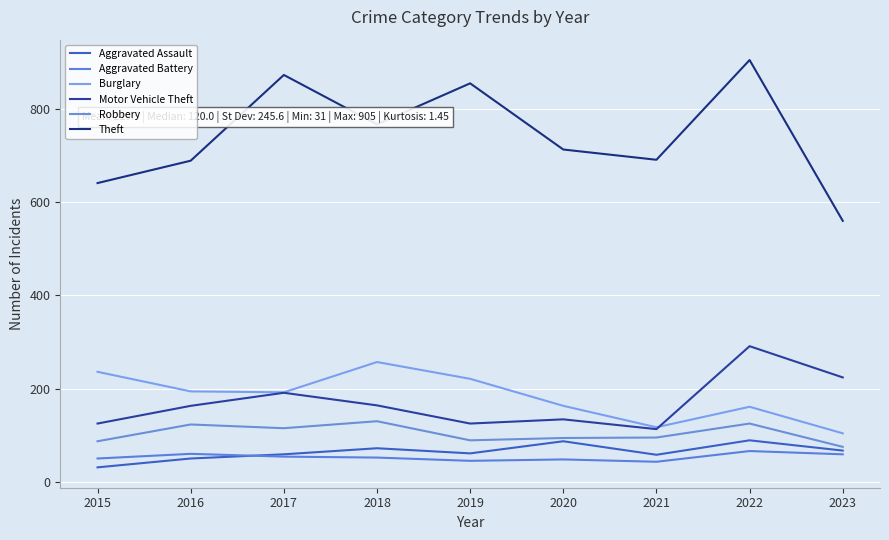

Where is the first local maximum for Robbery?

2016